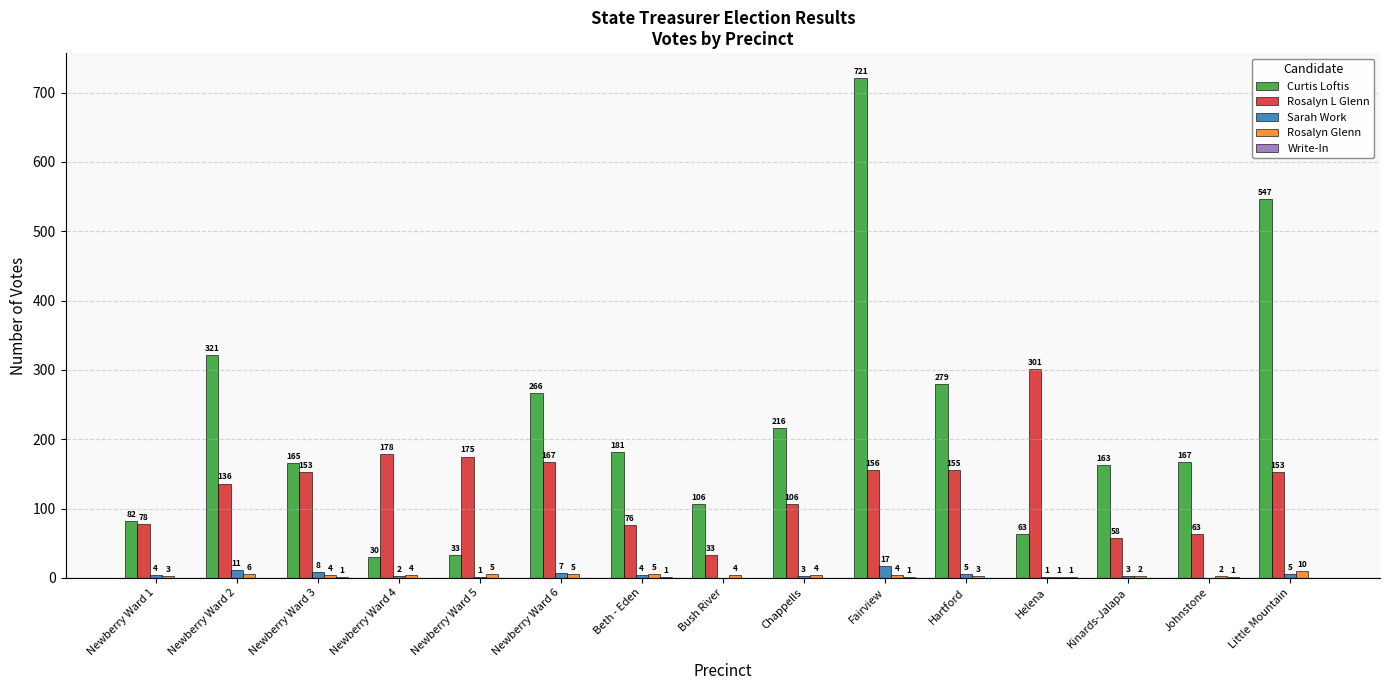

The value of Sarah Work at Newberry Ward 1 is 4. True or false?

True